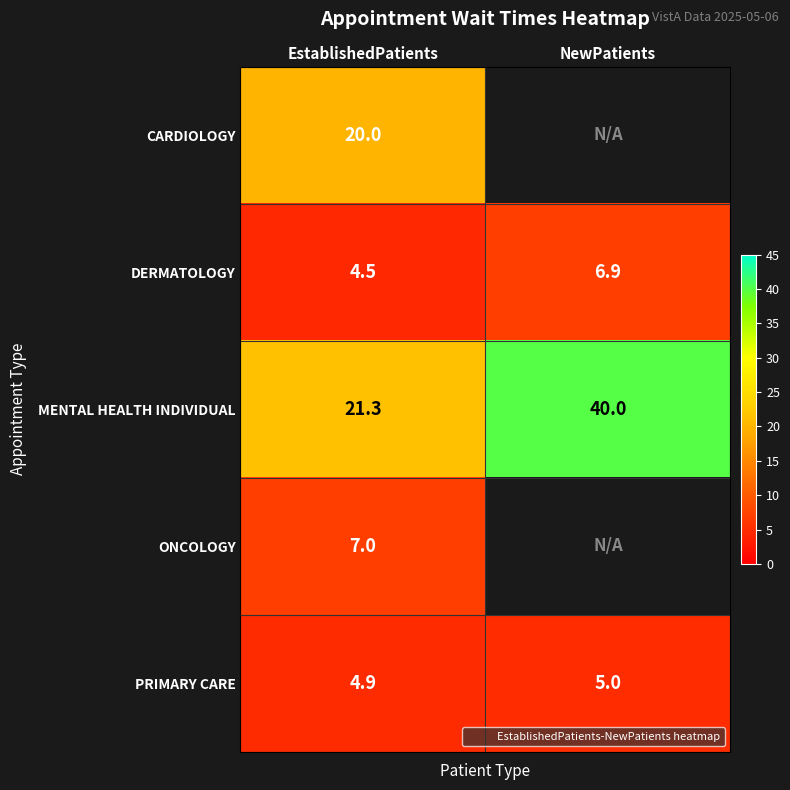

What is the sum of all MENTAL HEALTH INDIVIDUAL values?

61.3